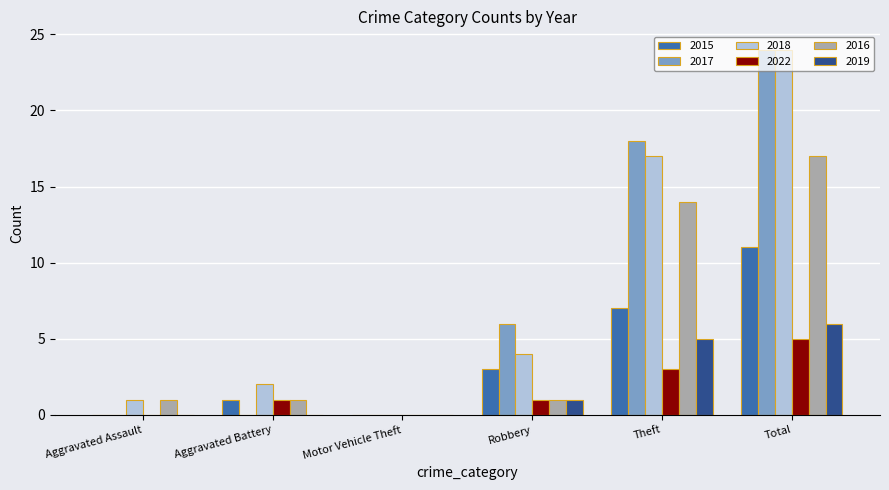

What are all the series names shown in the legend?

2015, 2017, 2018, 2022, 2016, 2019